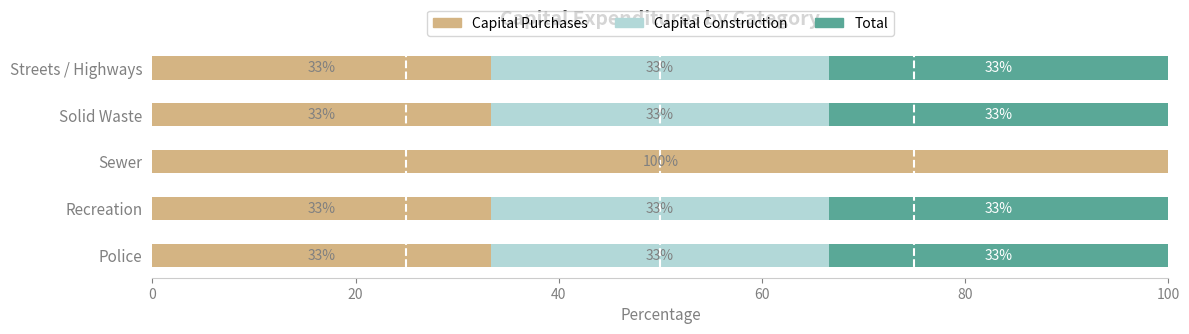

Reading right to left, what are all the values shown in this chart?

Capital Purchases: 33.3	33.3	100.0	33.3	33.3
Capital Construction: 33.3	33.3	0.0	33.3	33.3
Total: 33.4	33.4	0.0	33.4	33.4